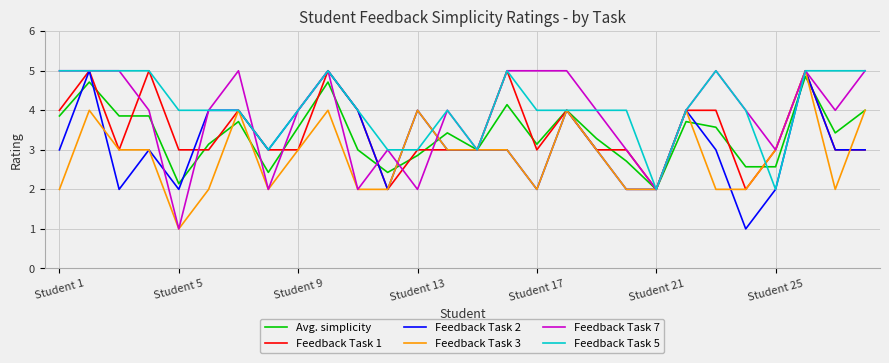

What is the maximum value shown in the chart?

5.0